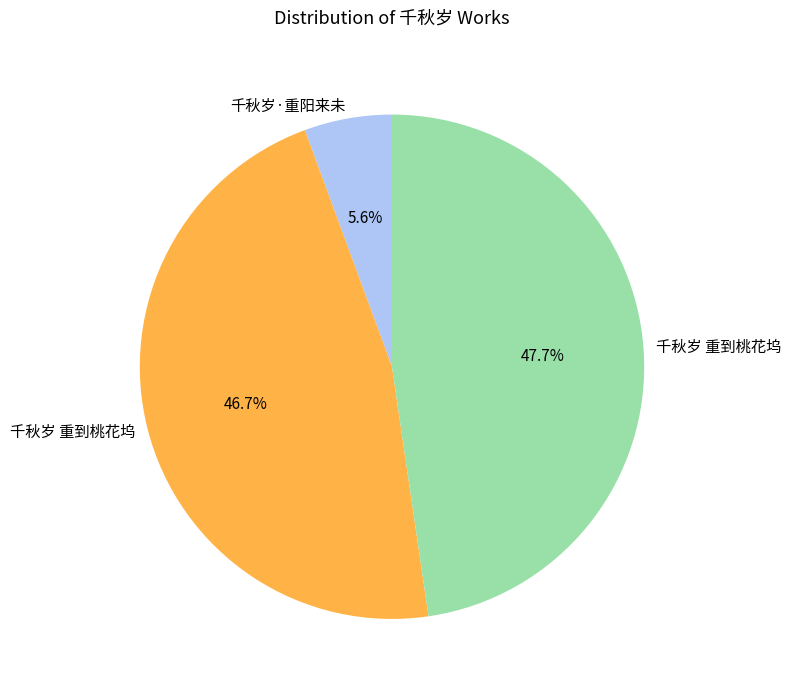

Is there a majority slice in this chart?

No